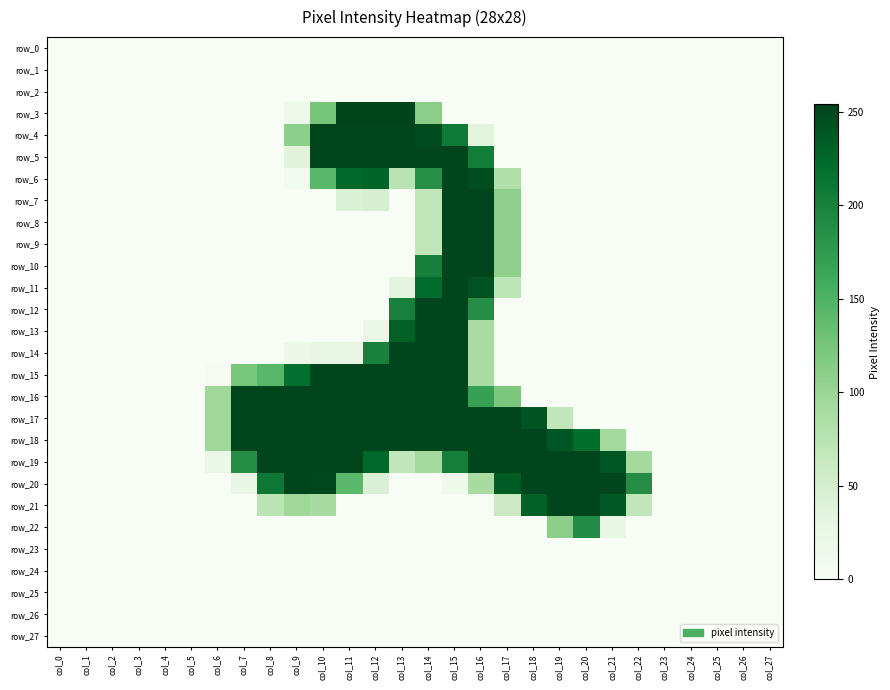

At which category is the sum across all series the highest?

col_15